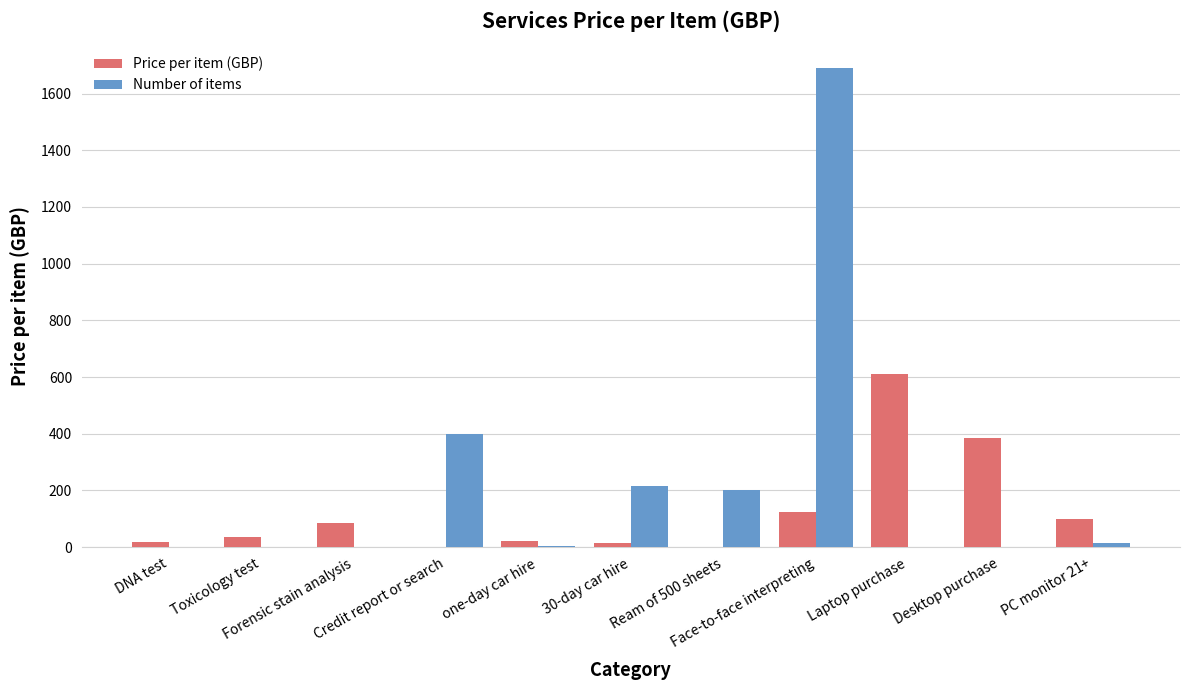

What is the sum of all Number of items values?

2529.0